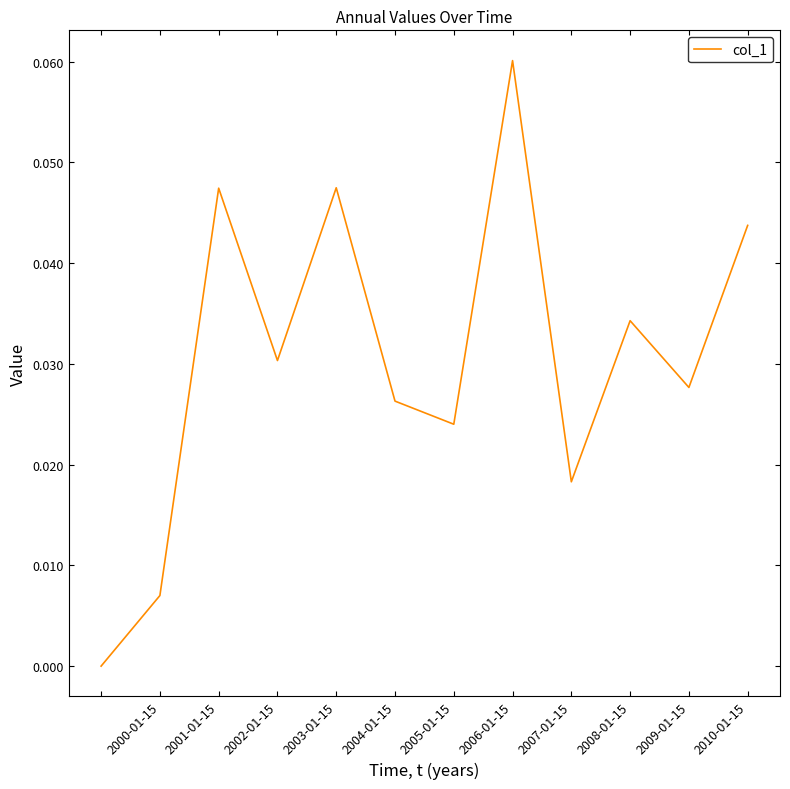

Does the chart display data point markers on the line(s)?

No